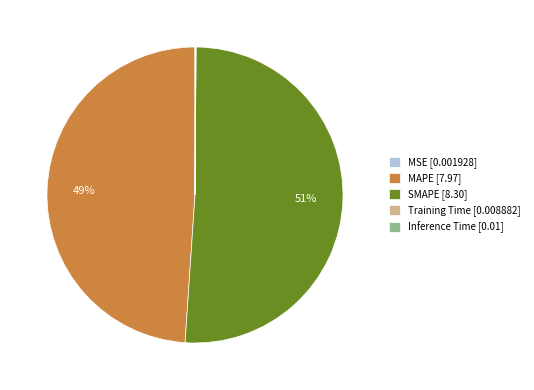

Is the sum of MAPE [7.97] and SMAPE [8.30] greater than half?

Yes